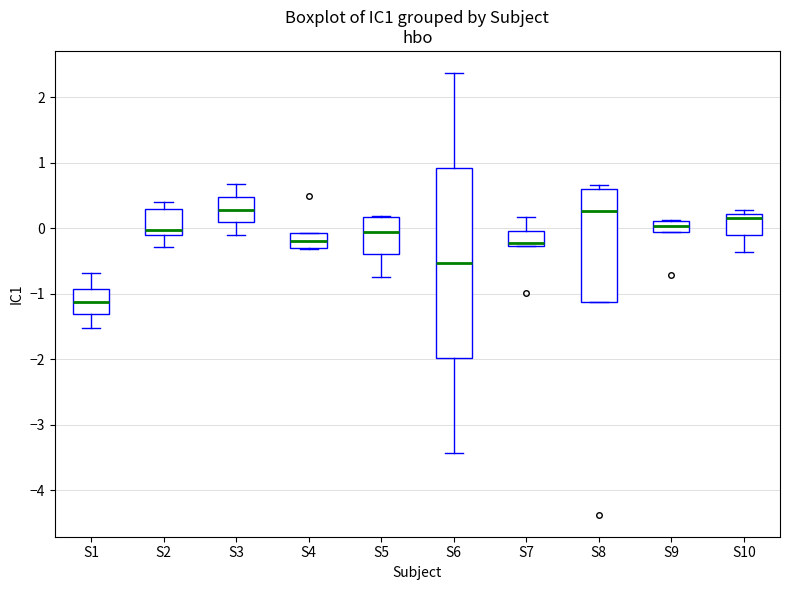

Where does the median line of the box for S7 sit on the y-axis? The values are not printed on the chart, so give them approximately, as read against the axis.

-0.2